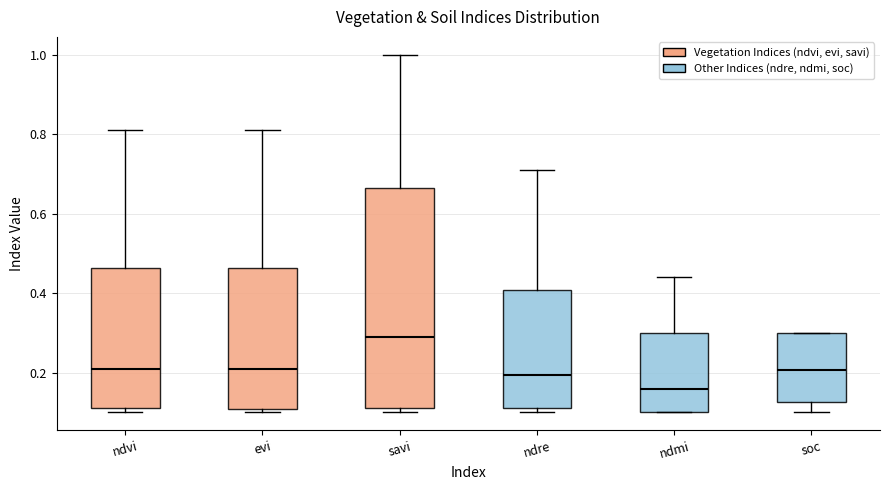

Where does the median line of the box for savi sit on the y-axis? The values are not printed on the chart, so give them approximately, as read against the axis.

0.30